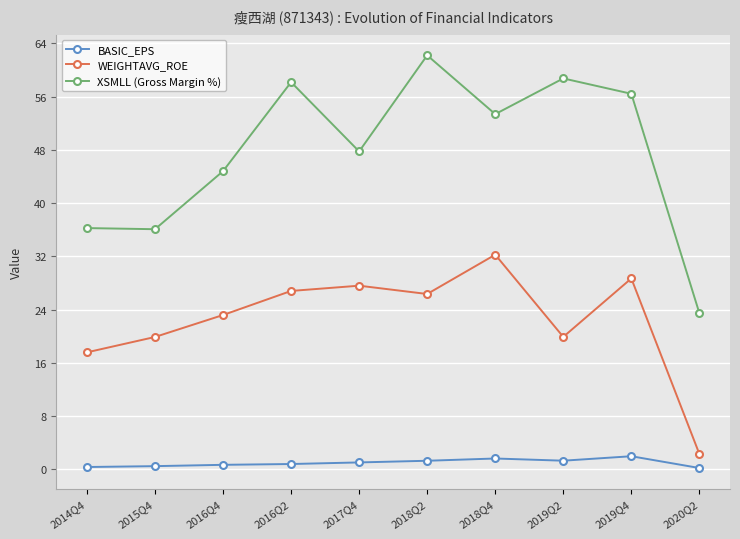

True or false: BASIC_EPS and XSMLL (Gross Margin %) intersect in this chart.

False